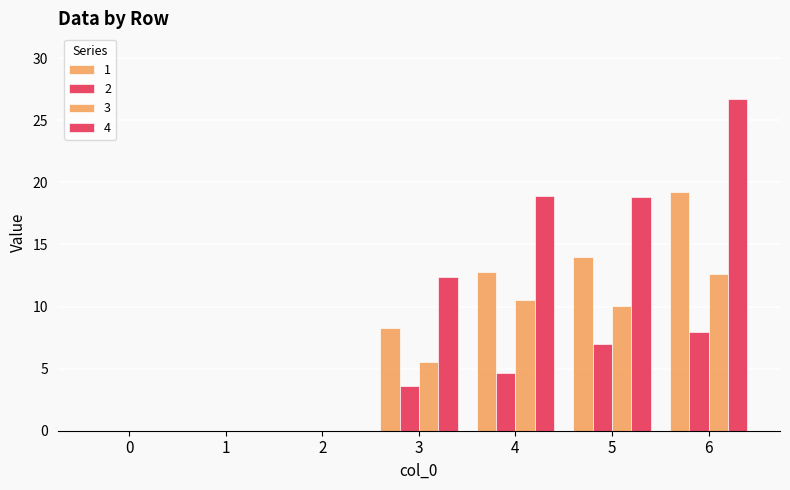

At which label does 2 first exceed 3?

3